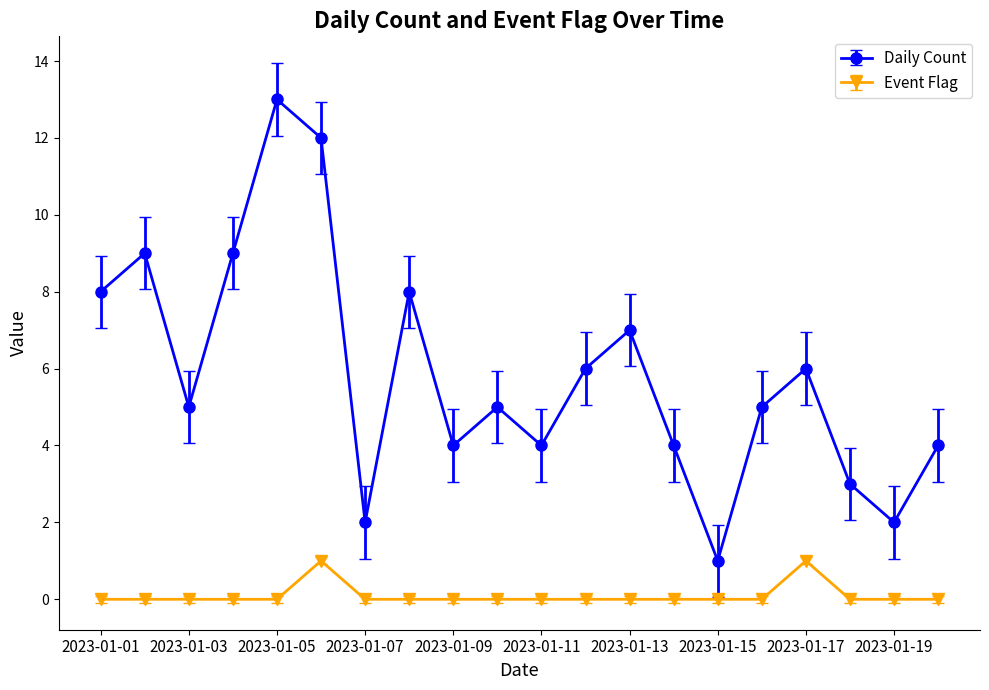

True or false: Event Flag and Daily Count cross at least once.

False